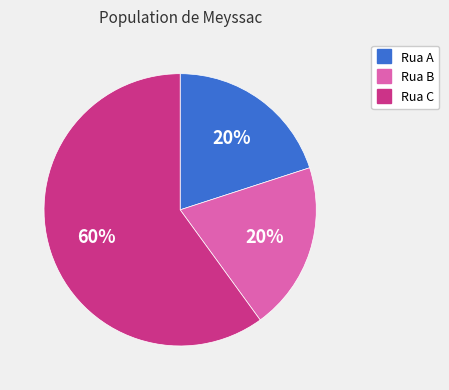

To the nearest percent, what percentage of the pie is Rua B?

20%